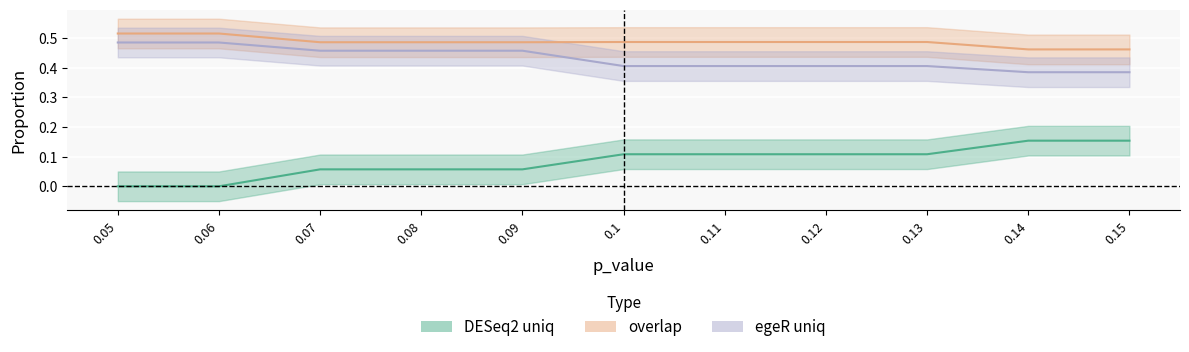

What is the label of the 7th point from the left?

0.11